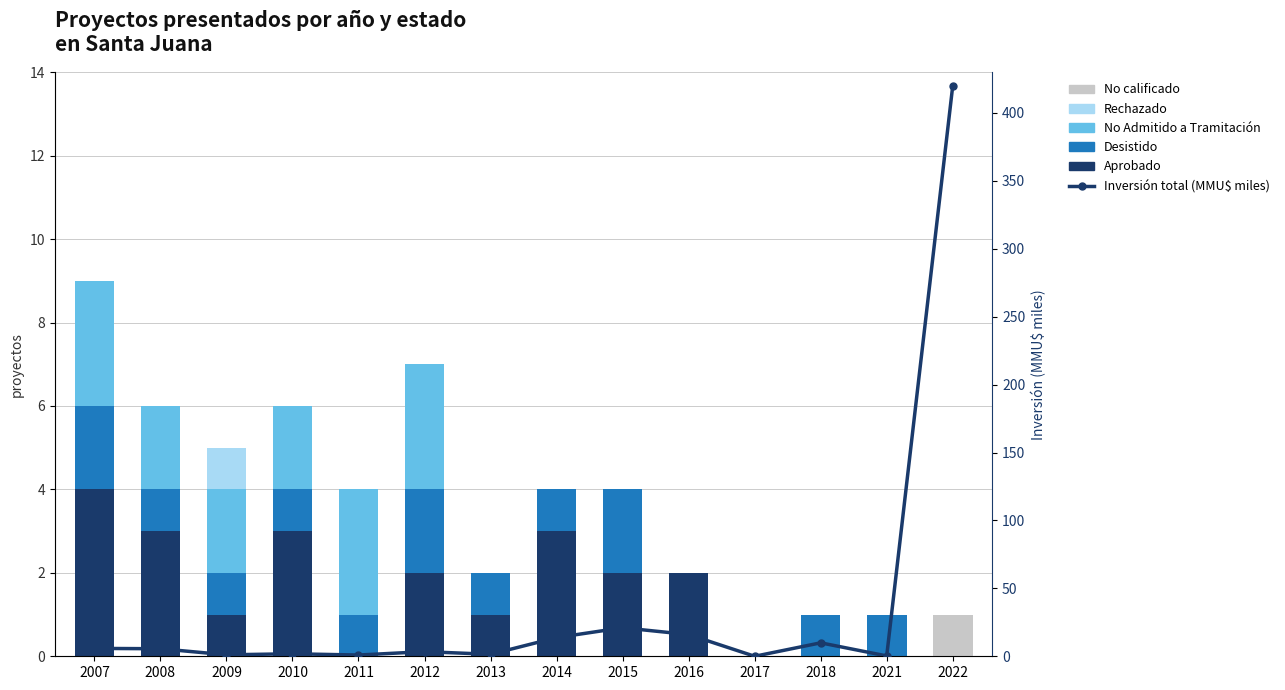

What is the maximum value for Desistido?

2.0